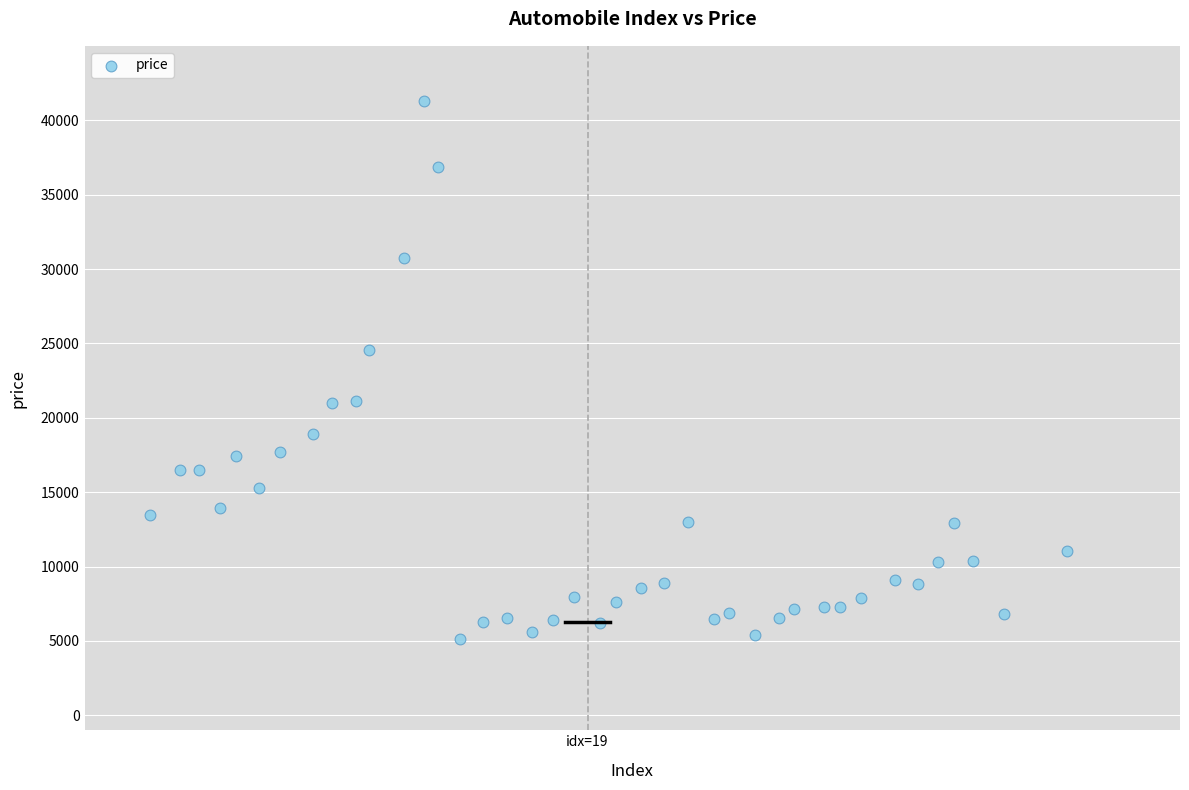

What Y value in the scatter plot is closest to 23233?

24565